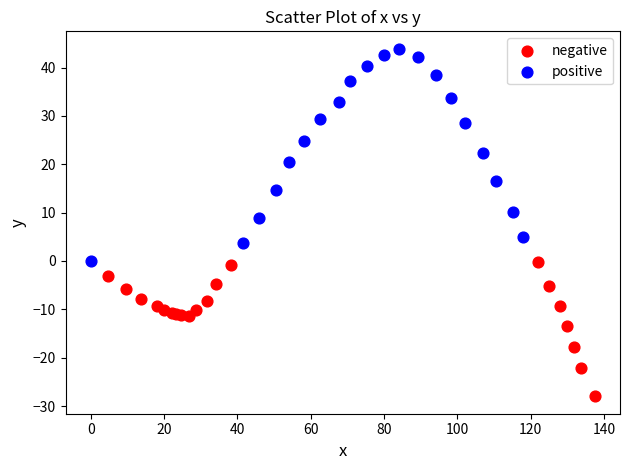

Which series contains the highest Y value?

positive